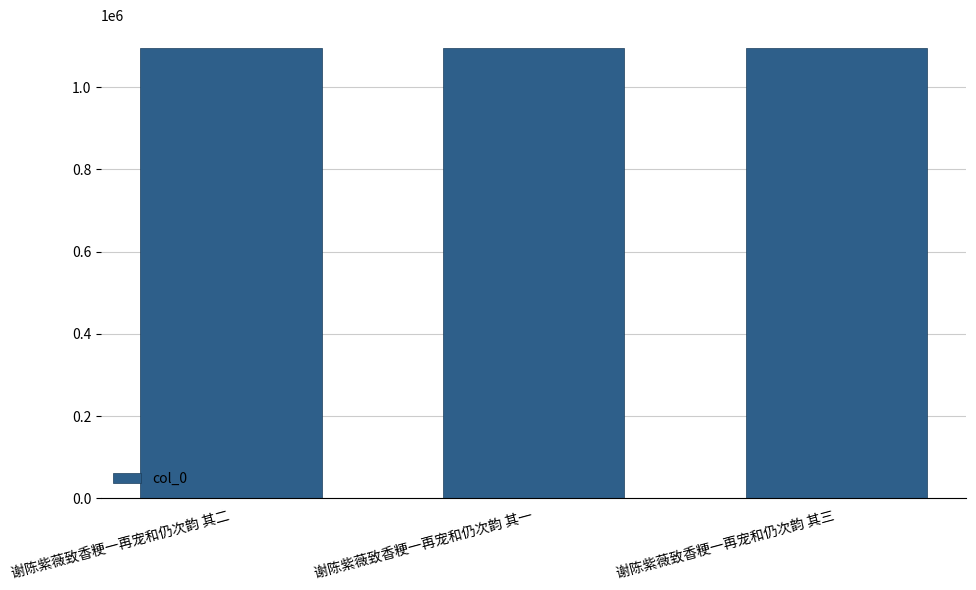

What is the label of the 3rd bar from the left?

谢陈紫薇致香粳一再宠和仍次韵 其三